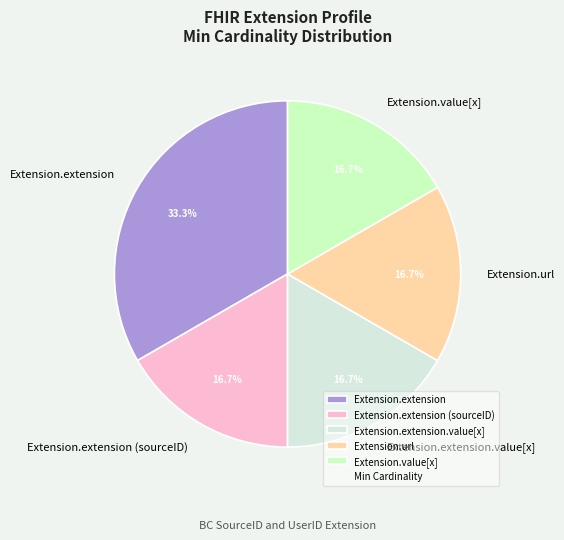

What is the largest slice in the pie chart?

Extension.extension